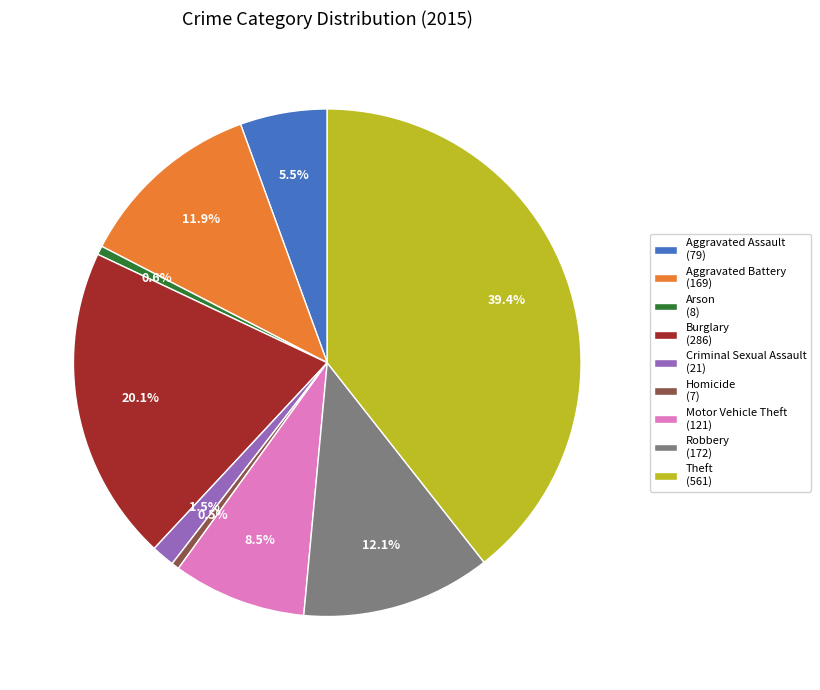

Combined, what portion of the pie is Robbery and Homicide?

12.6%